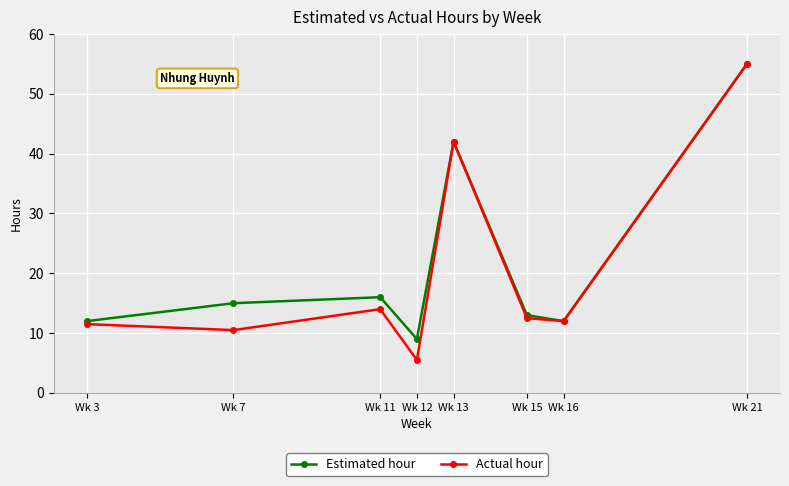

What is the sum of all Estimated hour values?

174.0